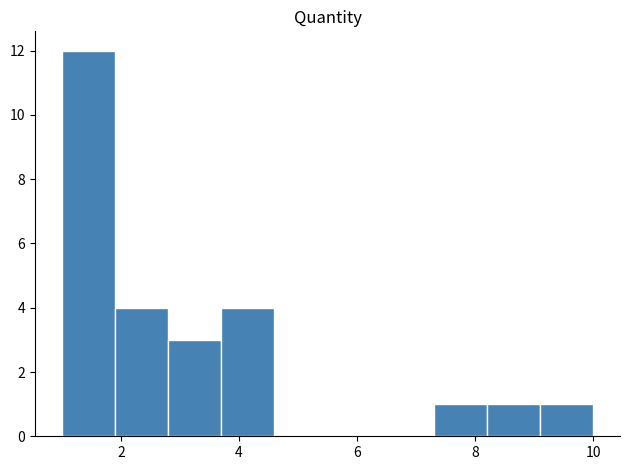

Reading left to right, transcribe this chart: for each bar, give the range it covers on the x-axis and its height. Neither the bar edges nor the heights are printed on the chart, so give them approximately, as read against the axes.

1.0 to 1.9: 12
1.9 to 2.8: 4
2.8 to 3.7: 3
3.7 to 4.6: 4
4.6 to 5.5: 0
5.5 to 6.4: 0
6.4 to 7.3: 0
7.3 to 8.2: 1
8.2 to 9.1: 1
9.1 to 10.0: 1